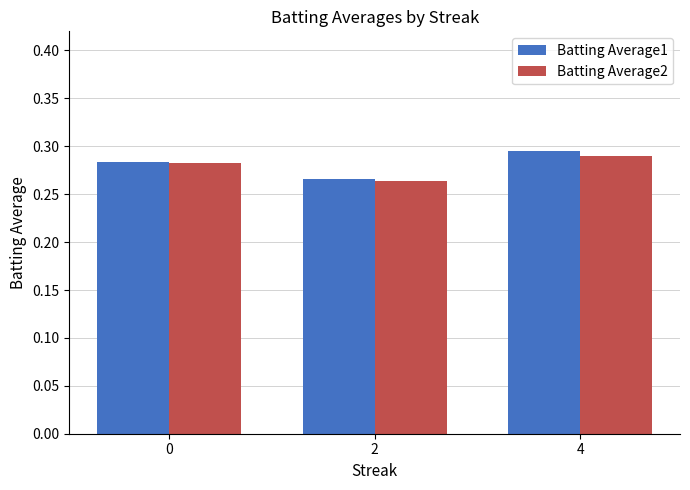

At which category is the sum across all series the highest?

4